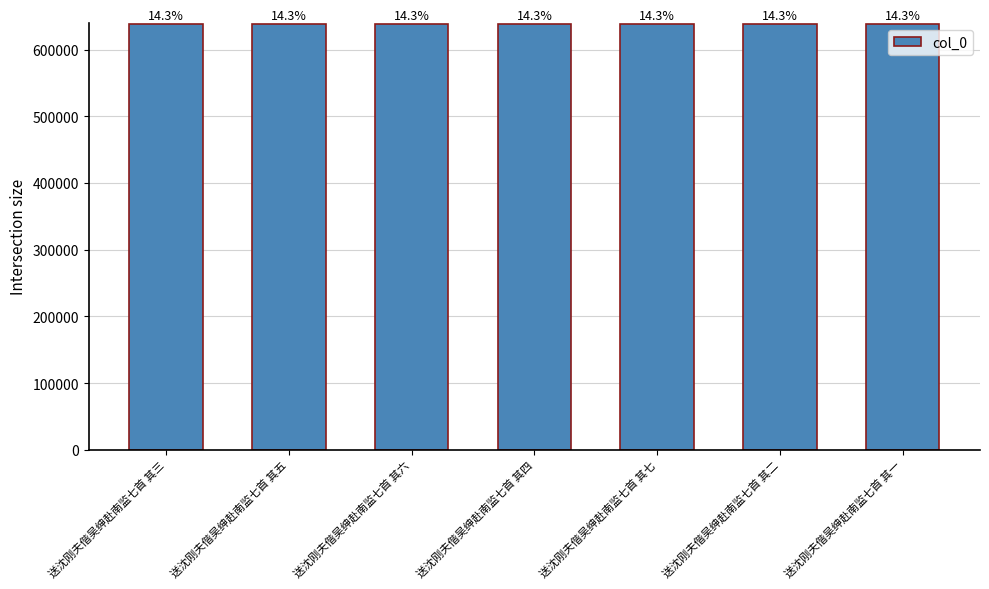

What is the label of the 5th bar from the right?

送沈刚夫偕吴绅赴南监七首 其六